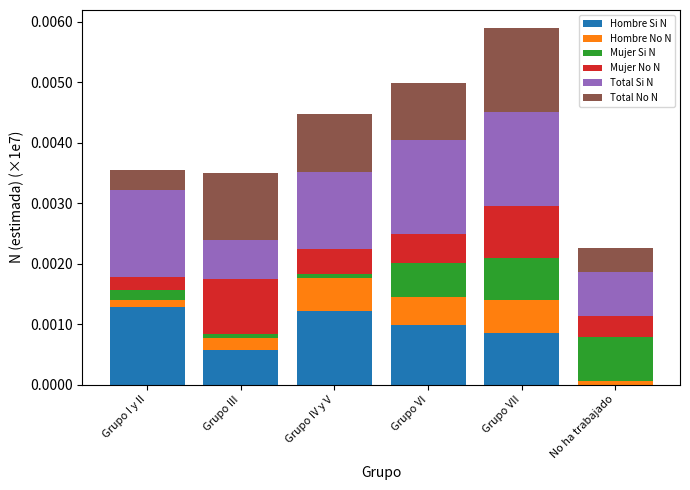

At which category is the sum across all series the highest?

Grupo VII